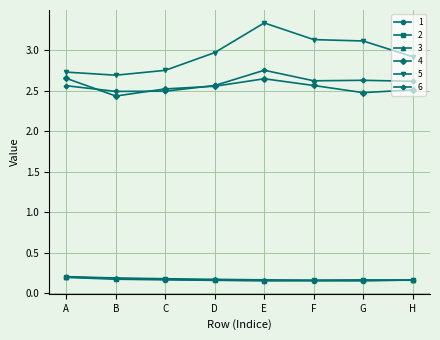

What are all the series names shown in the legend?

1, 2, 3, 4, 5, 6